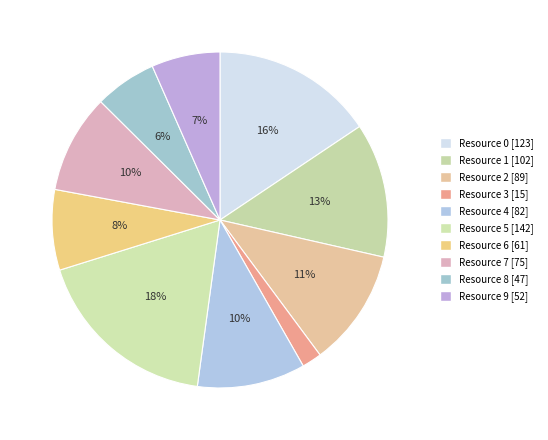

Which slice is the smallest?

Resource 3